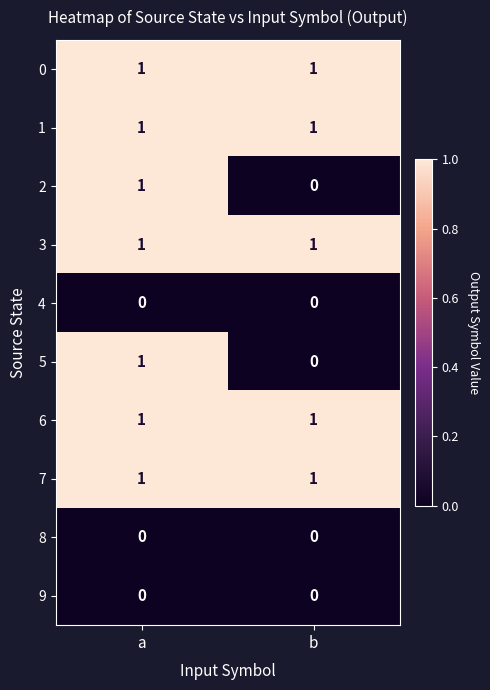

True or false: 5 has a value of 0 at b.

True